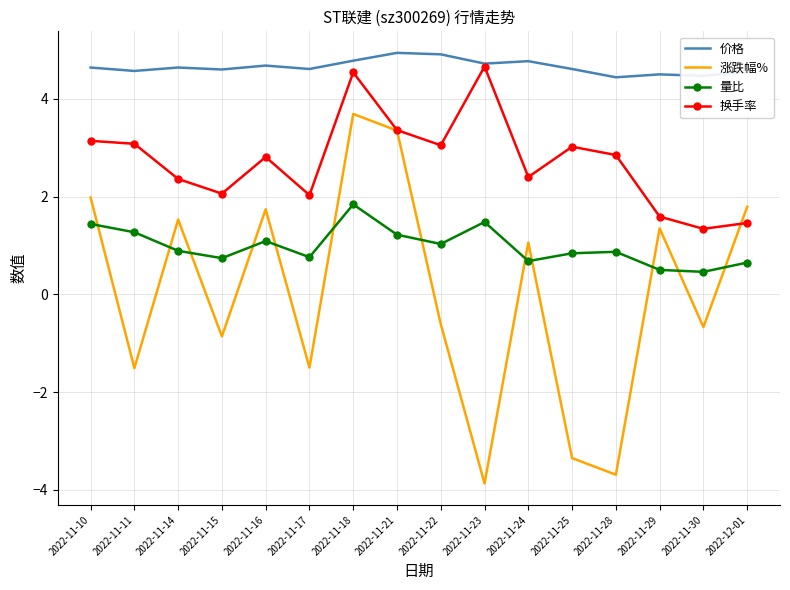

What position from the right is 2022-11-16?

12